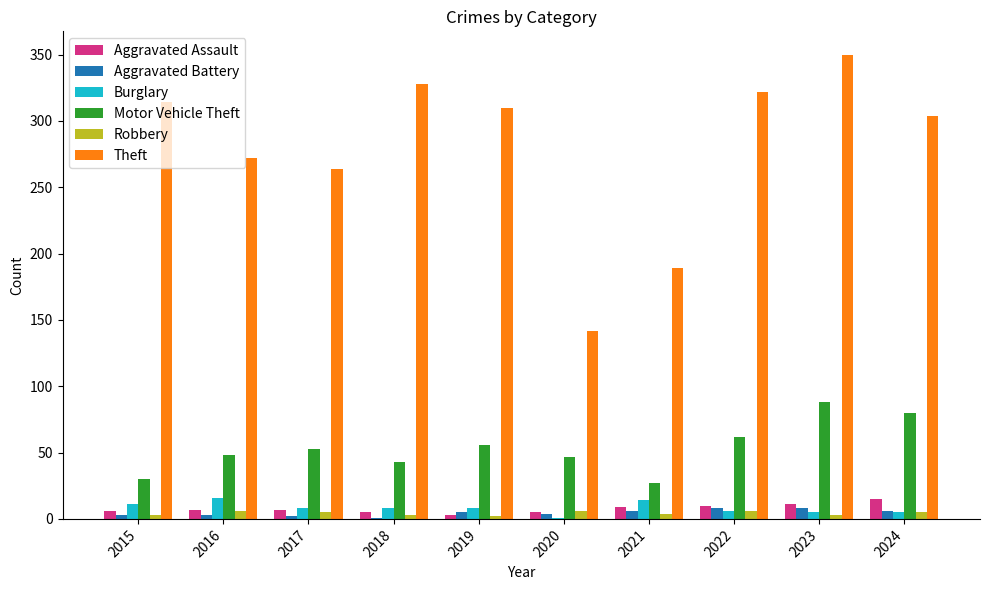

Where is Theft nearest to the value 246?

2017